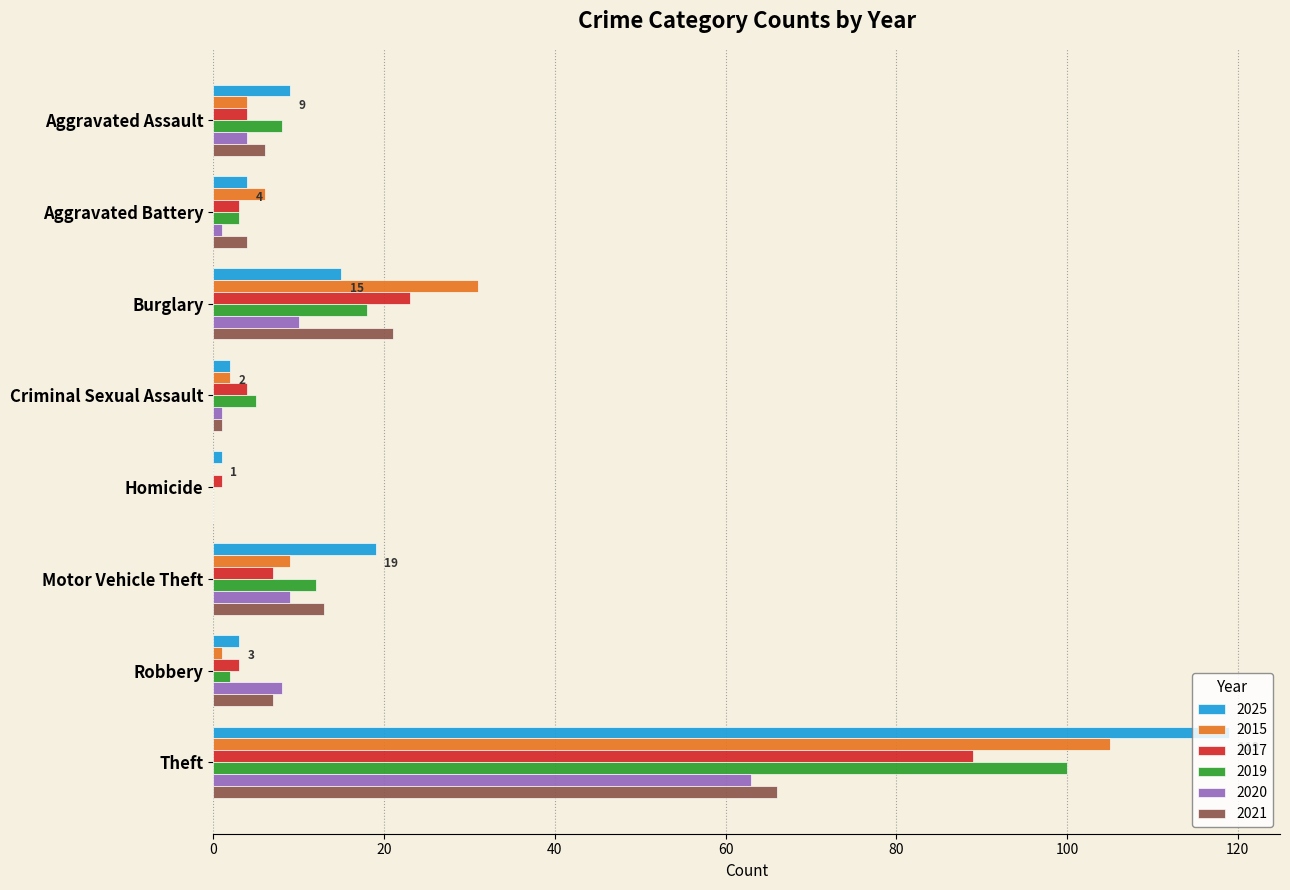

At which category is the sum across all series the highest?

Theft